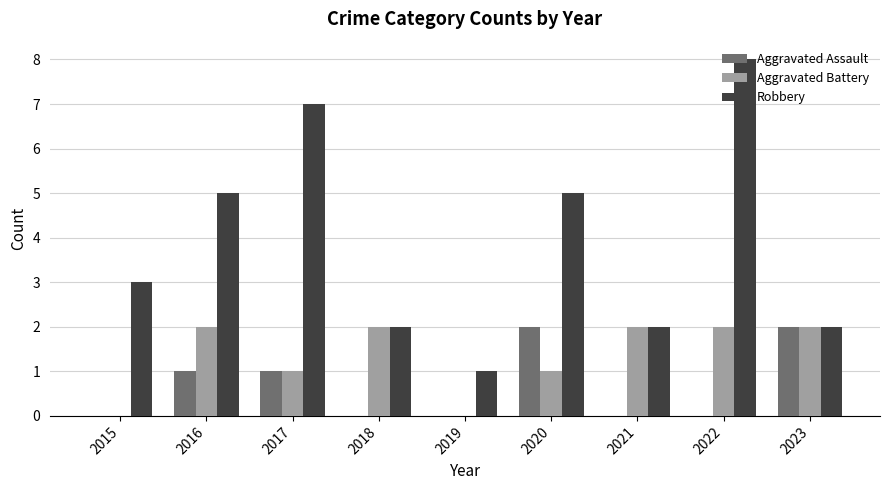

Reading right to left, transcribe all the data shown in this chart.

Aggravated Assault: 2023=2	2022=0	2021=0	2020=2	2019=0	2018=0	2017=1	2016=1	2015=0
Aggravated Battery: 2023=2	2022=2	2021=2	2020=1	2019=0	2018=2	2017=1	2016=2	2015=0
Robbery: 2023=2	2022=8	2021=2	2020=5	2019=1	2018=2	2017=7	2016=5	2015=3